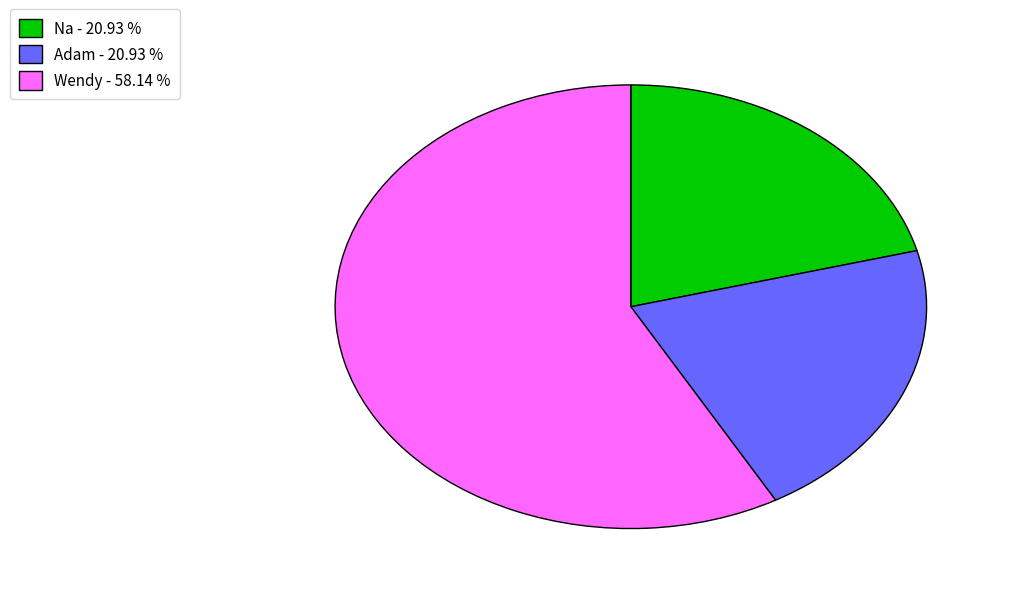

Is there a majority slice in this chart?

Yes